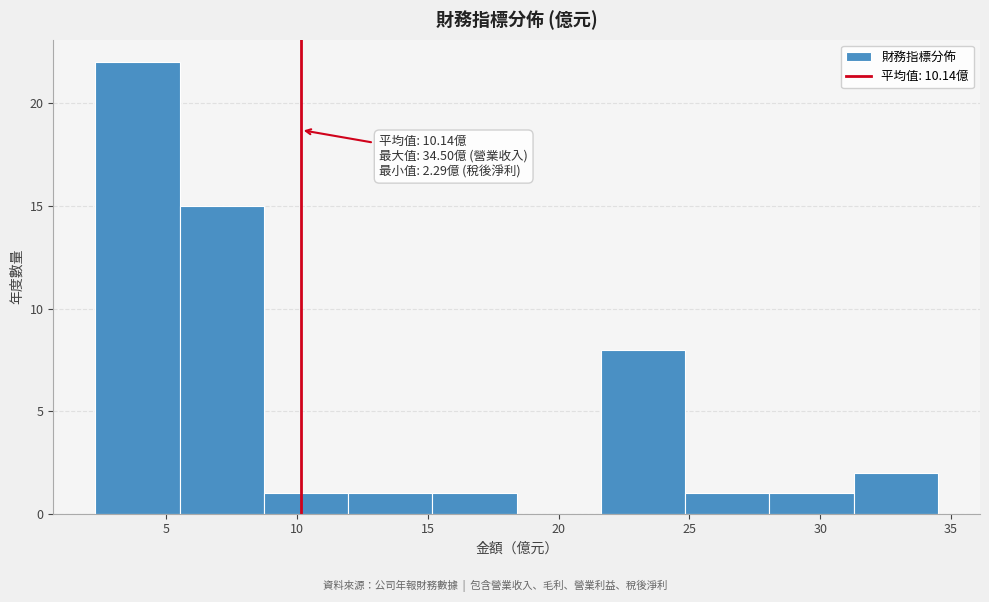

Over which range of the x-axis is the bar tallest?

2.5 to 5.5